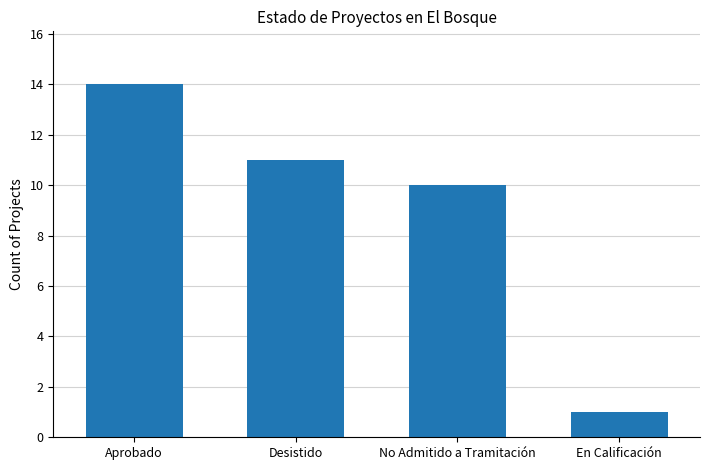

Which category has the lowest value across all series?

En Calificación